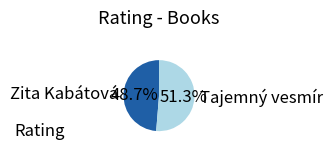

Does Zita Kabátová account for over 50% of the chart?

No